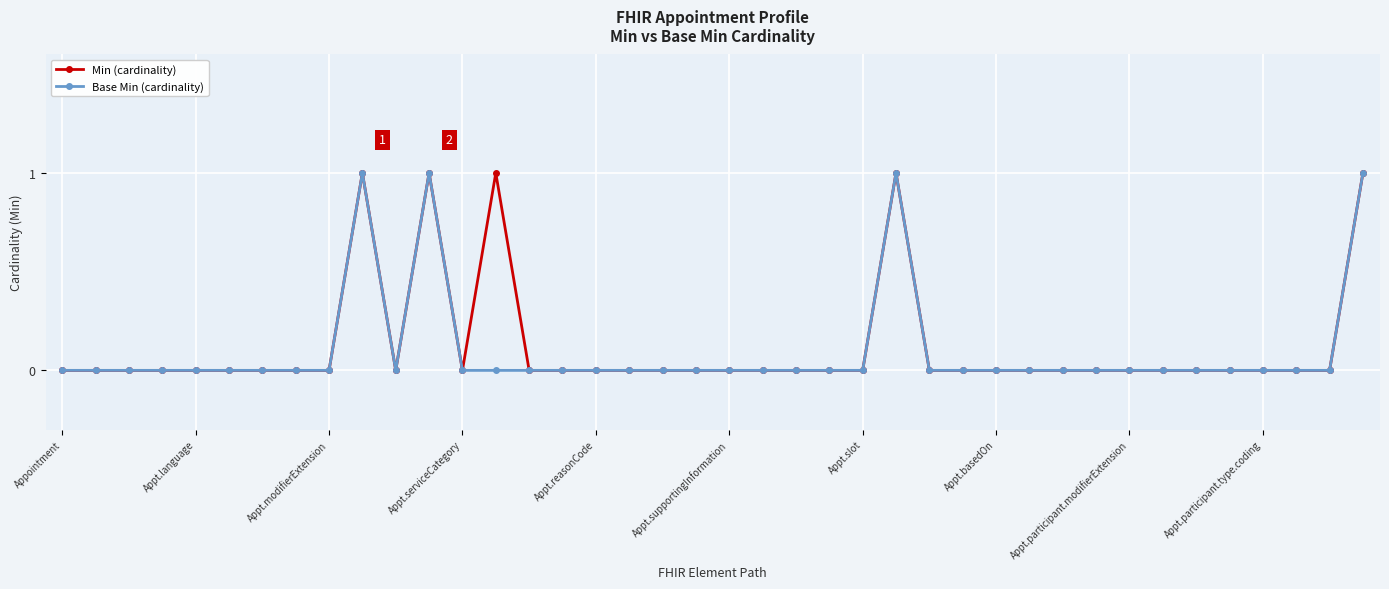

Count the Min (cardinality) values in the range 0 to 1.

40